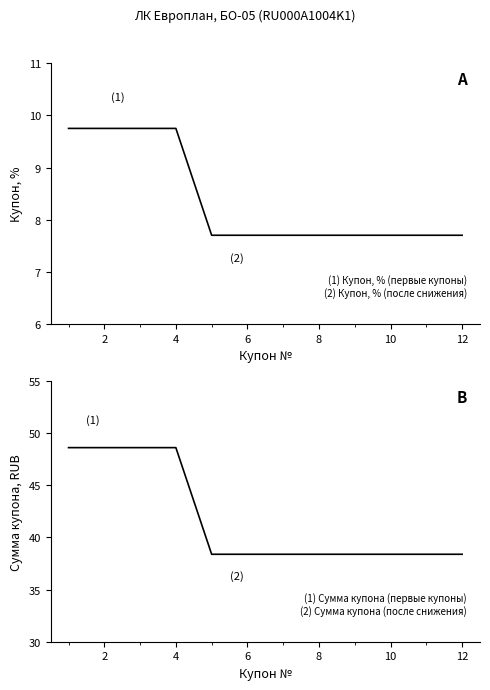

Rank the series by their maximum value, from highest to lowest.

Сумма купона RUB, Купон, %